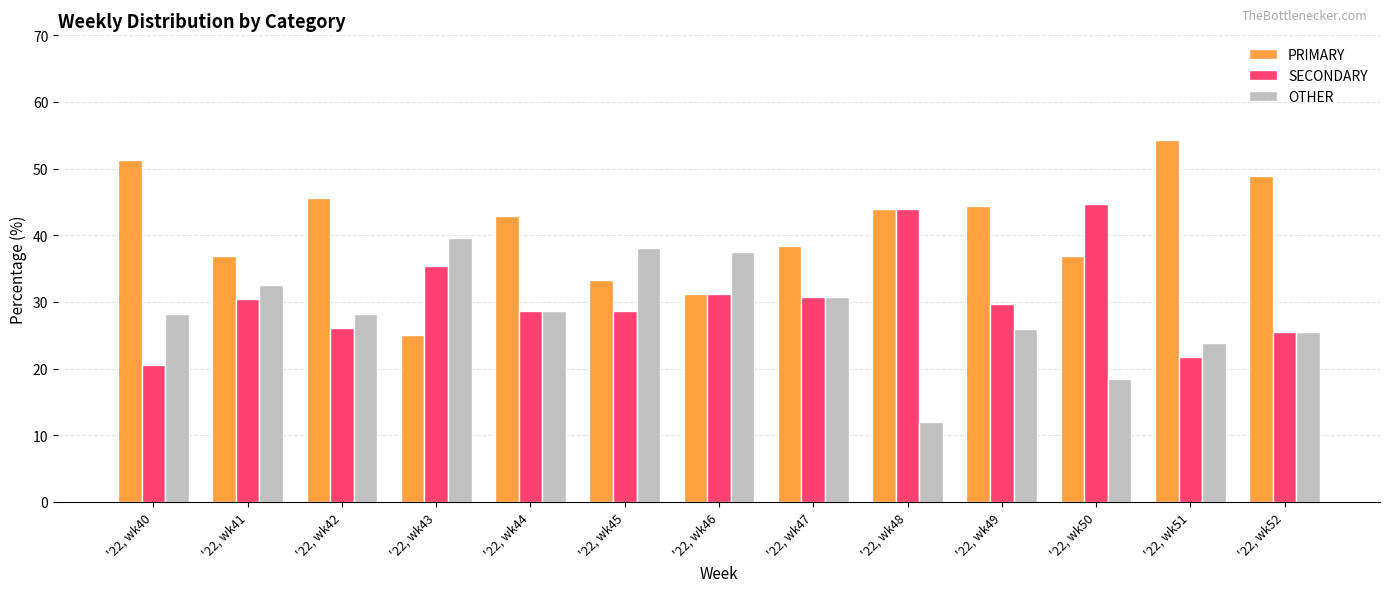

How many data points does each series have?

13